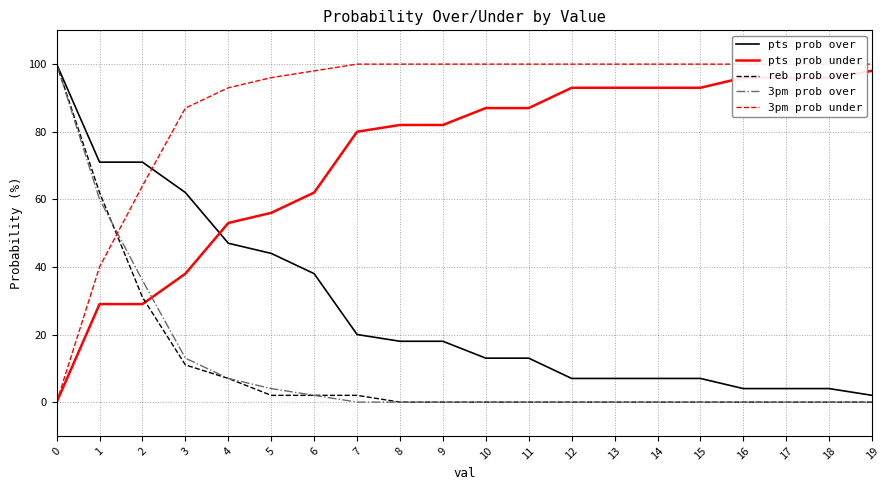

Between 12 and 16, which series saw the biggest shift?

pts prob over